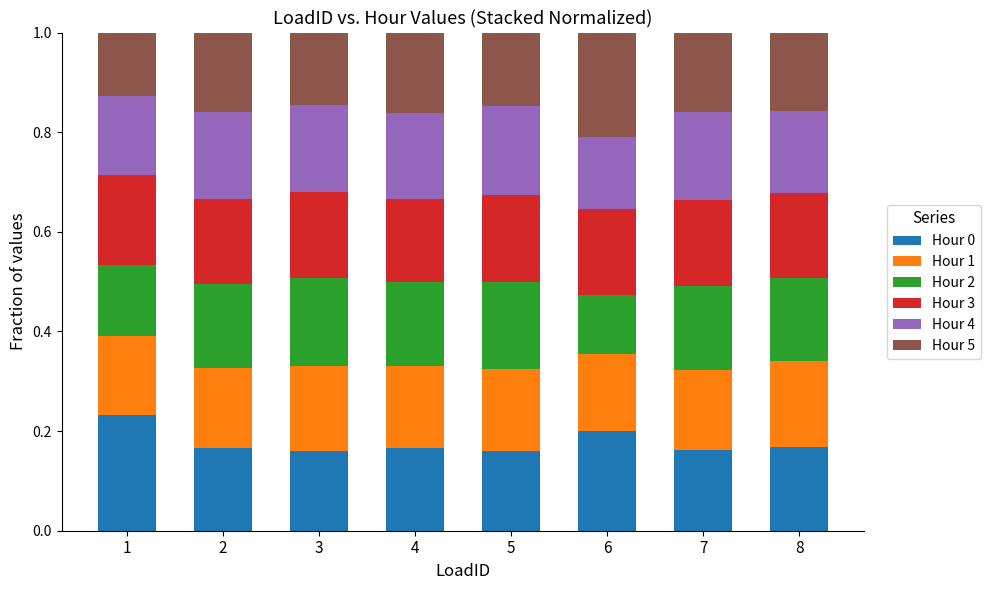

What is the total value across all series at 3?

1.0